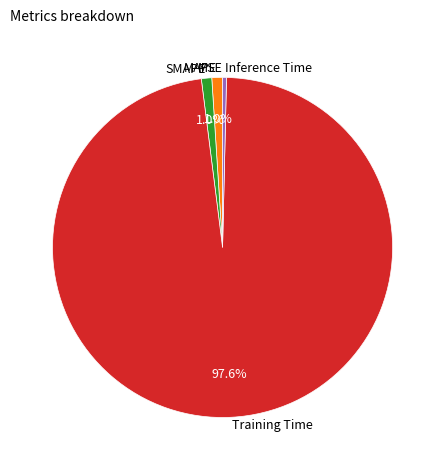

Combined, what portion of the pie is SMAPE and Training Time?

98.6%